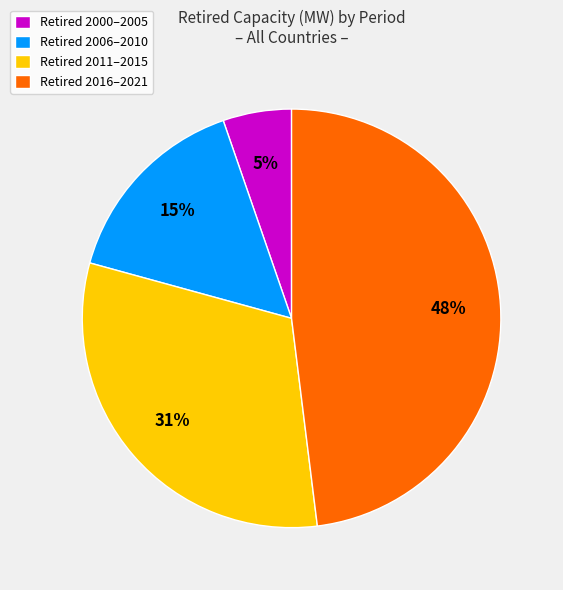

What is the largest slice in the pie chart?

Retired 2016–2021